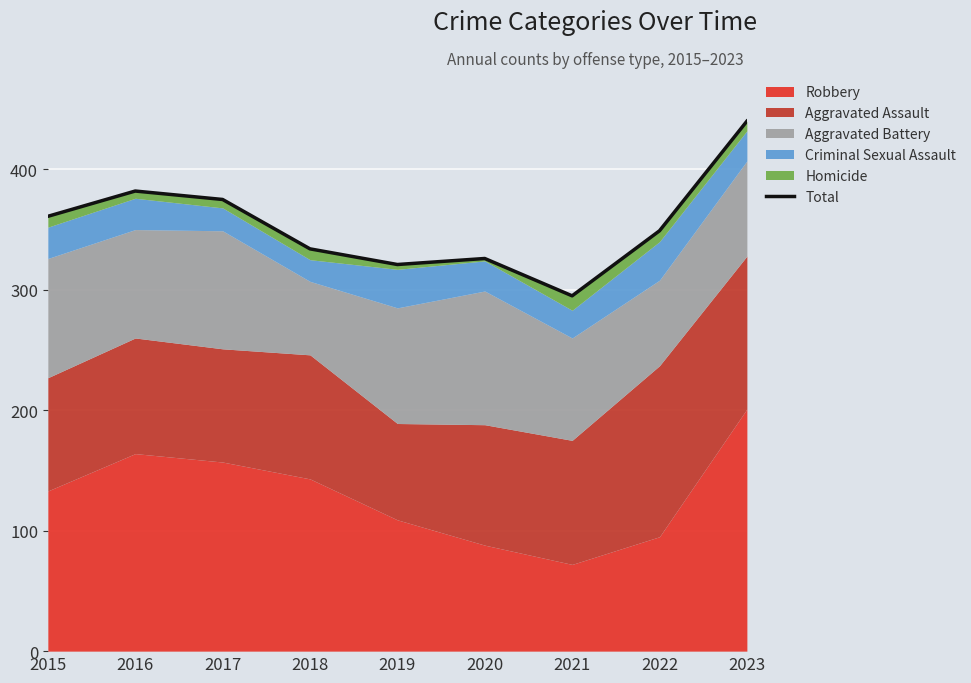

Rank the categories by value from highest to lowest.

2023, 2016, 2017, 2015, 2022, 2018, 2020, 2019, 2021